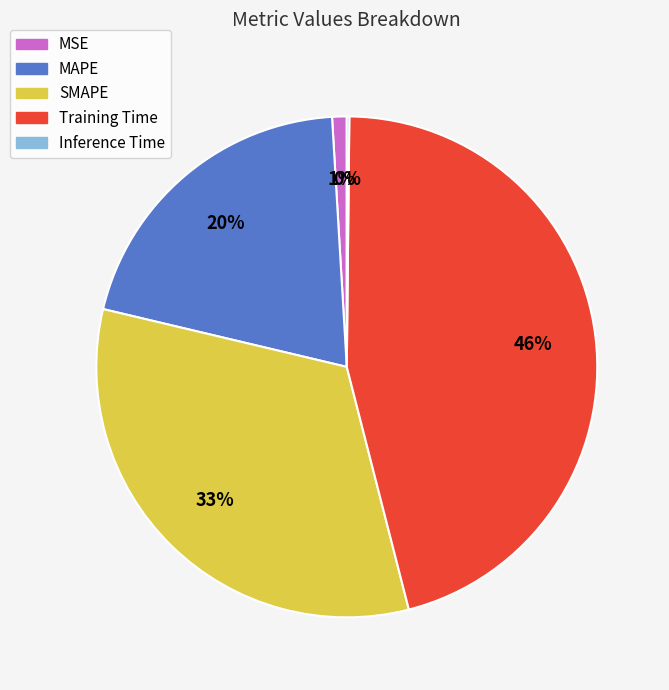

Is there any slice that represents more than half of the pie?

No